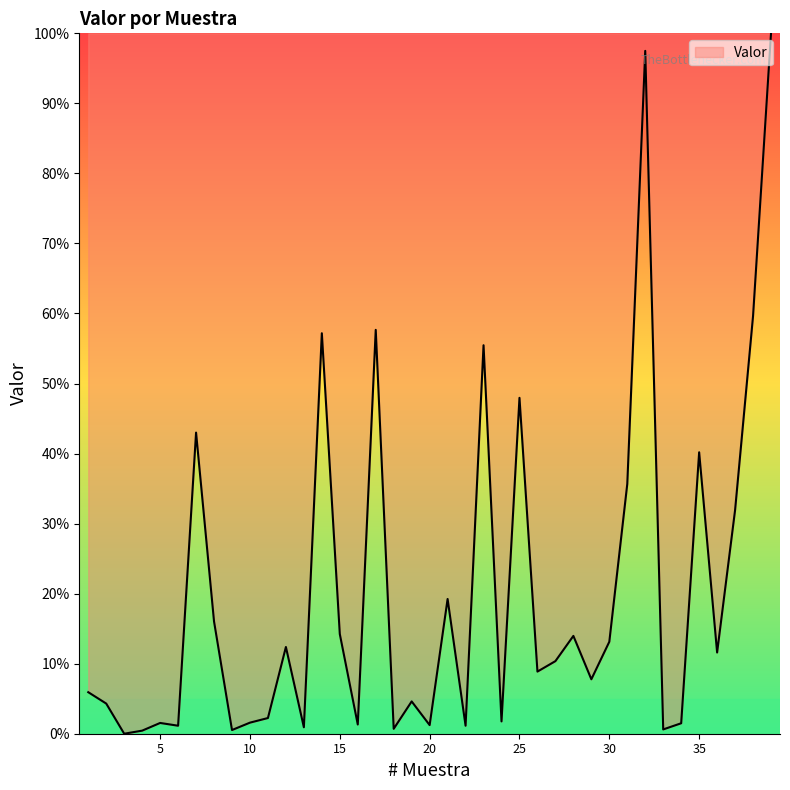

What is the maximum value shown in the chart?

100.0